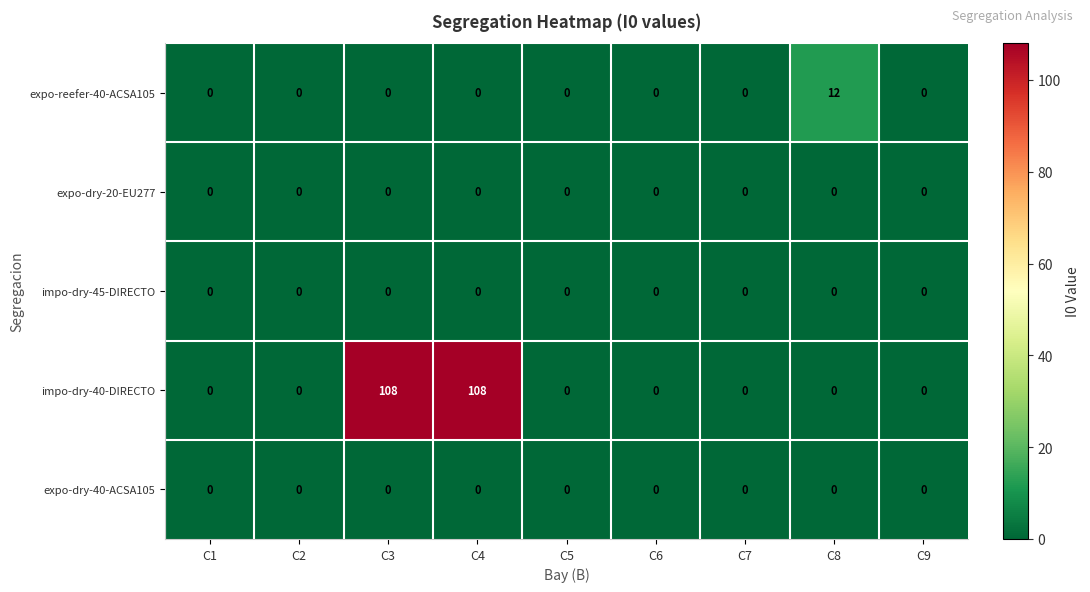

What is the maximum value shown in the chart?

108